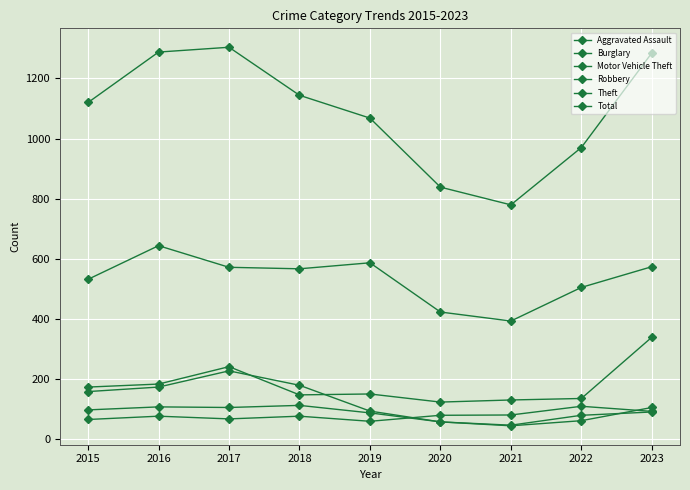

Rank the categories by Aggravated Assault value from highest to lowest.

2022, 2023, 2021, 2020, 2016, 2018, 2017, 2015, 2019